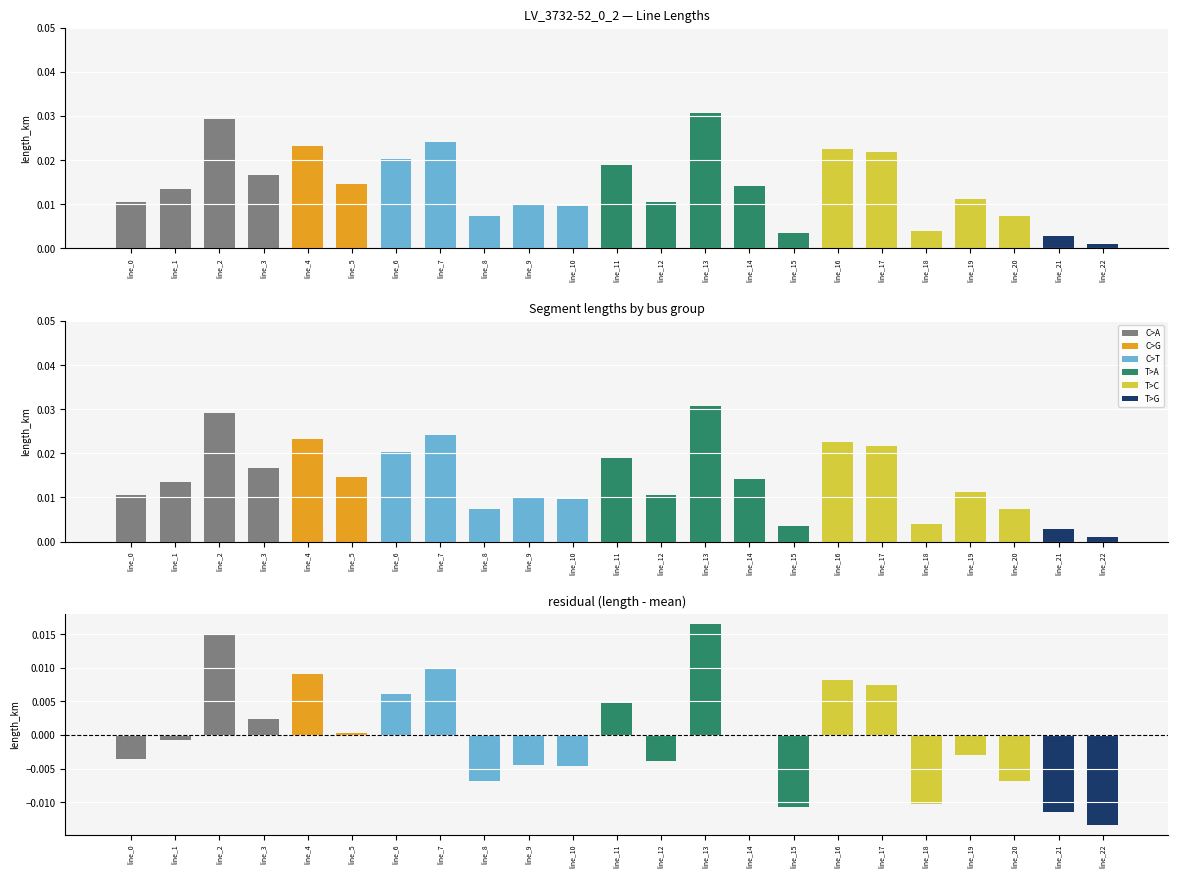

Are the bars horizontal?

No